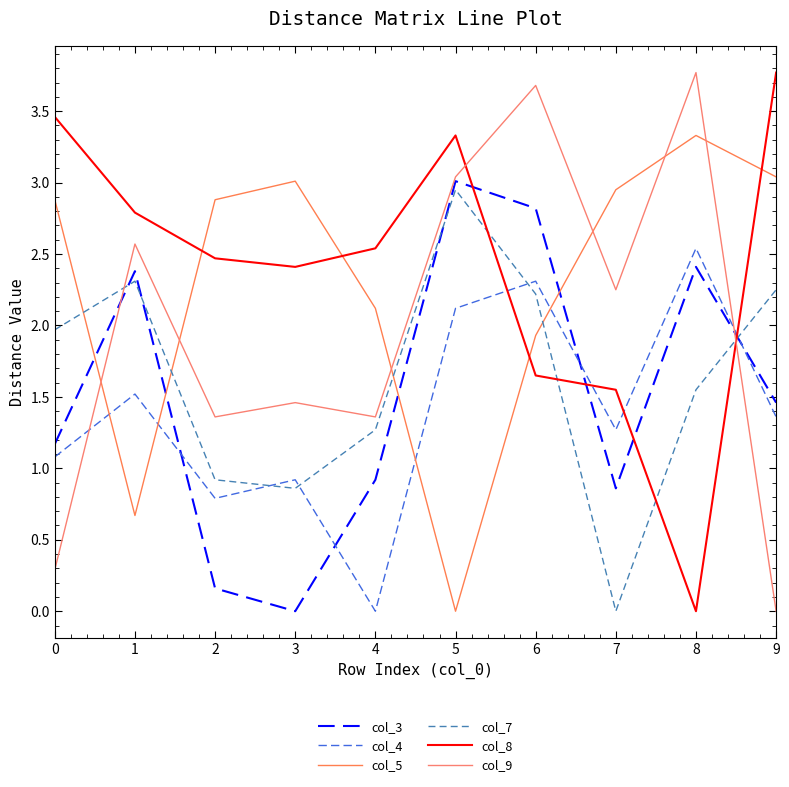

Between which two adjacent categories do col_4 and col_8 first intersect?

5 and 6